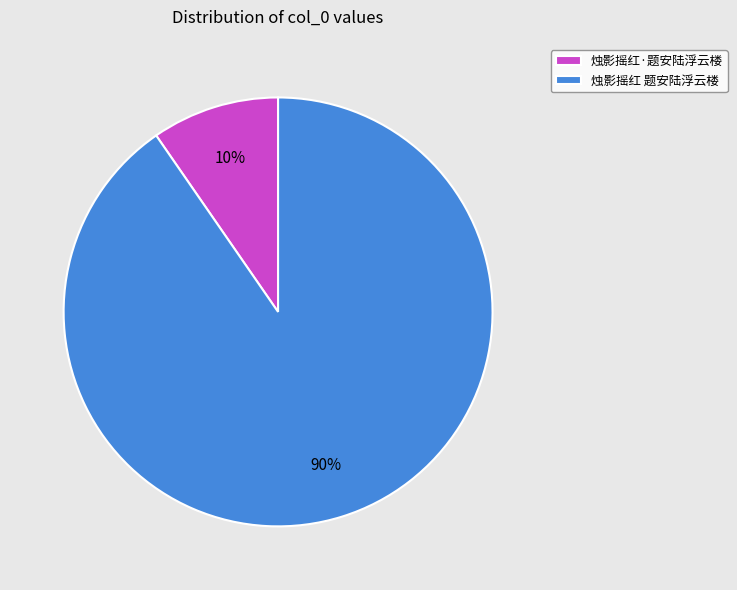

Does any single category account for the majority?

Yes